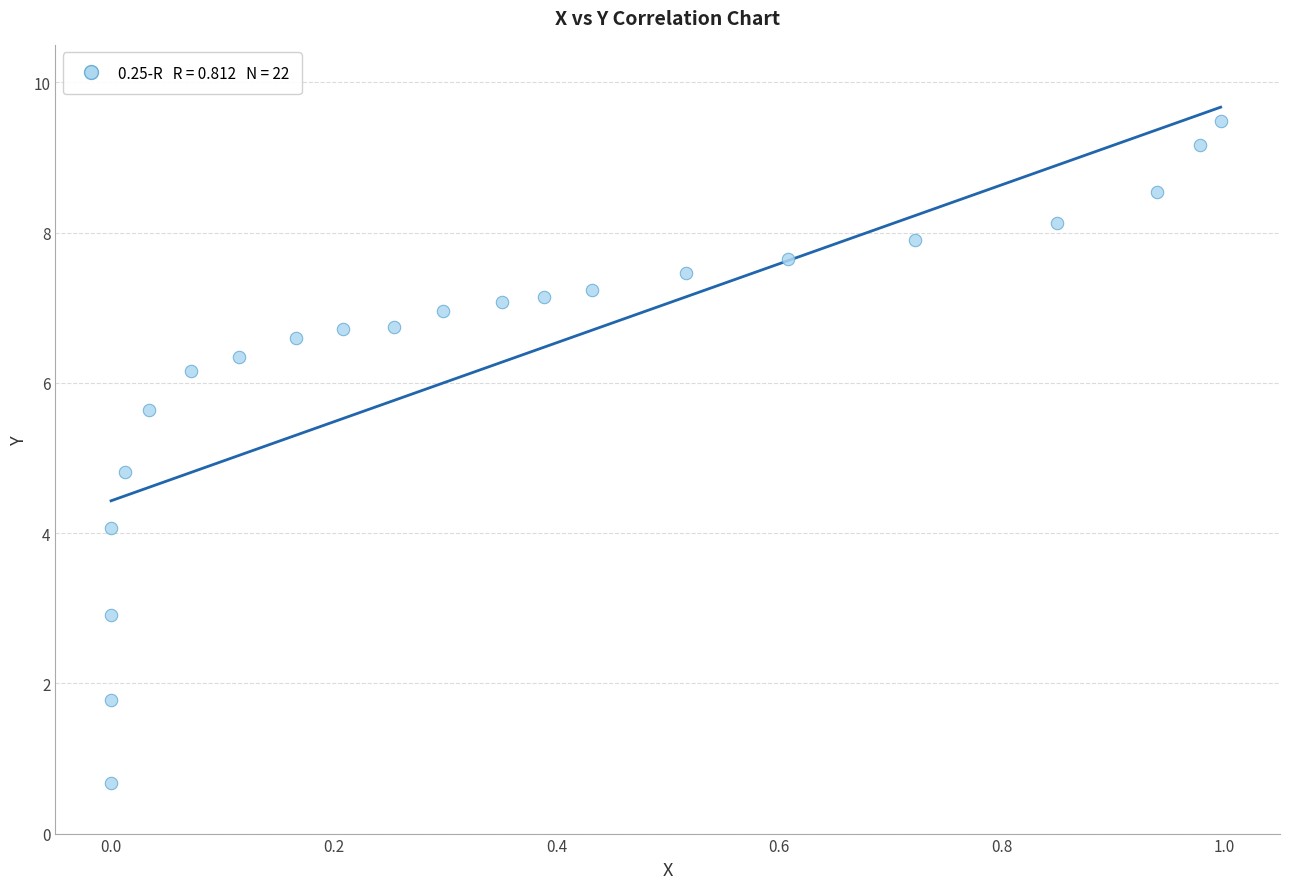

What Y value in the scatter plot is closest to 5?

4.8